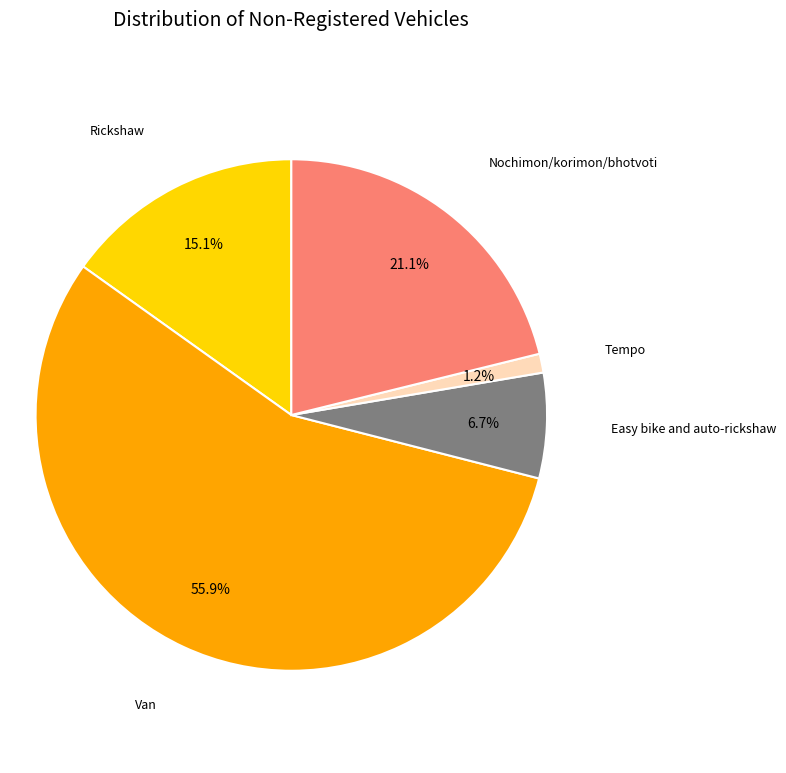

What is the largest slice in the pie chart?

Van